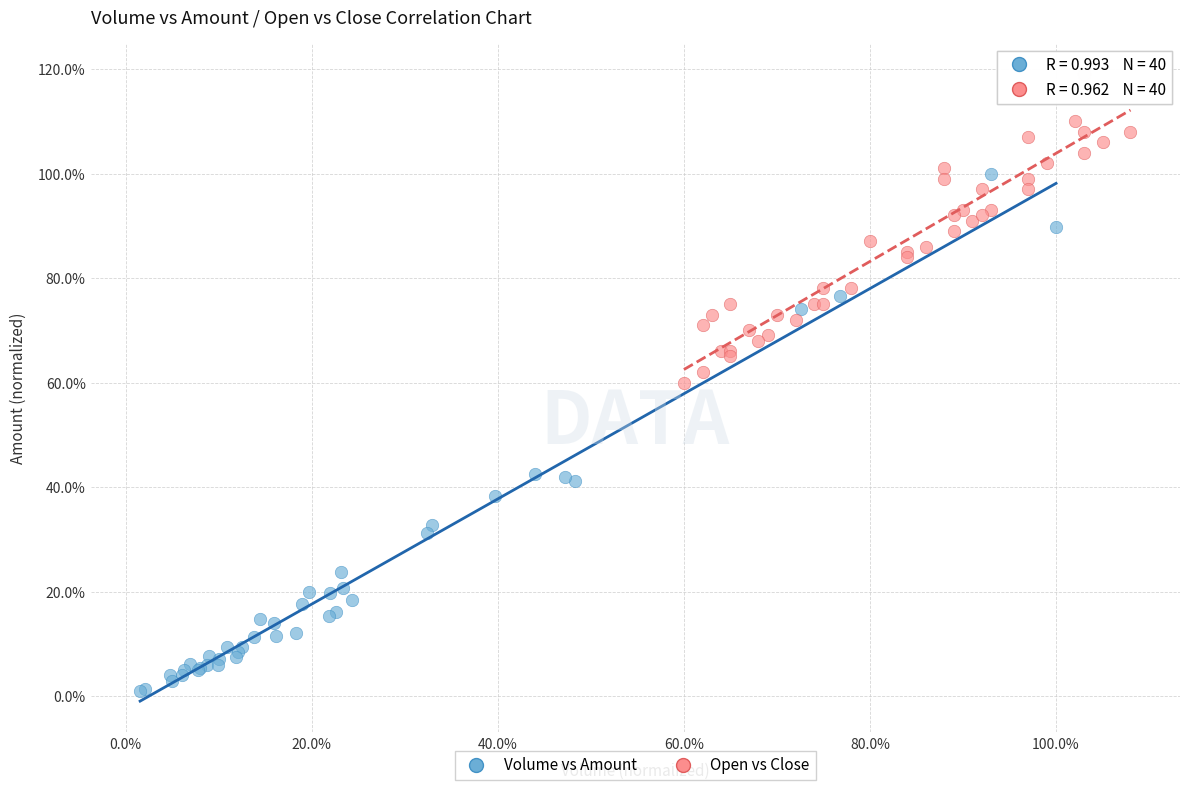

What are all the series names shown in the legend?

Volume vs Amount, Open vs Close